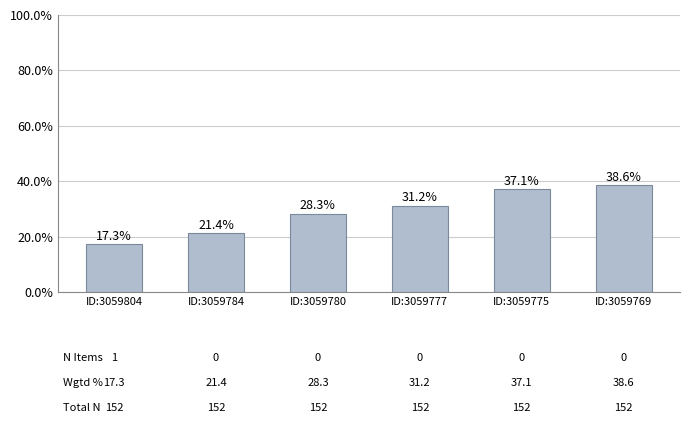

What is the value of the 5th bar from the left?

37.1